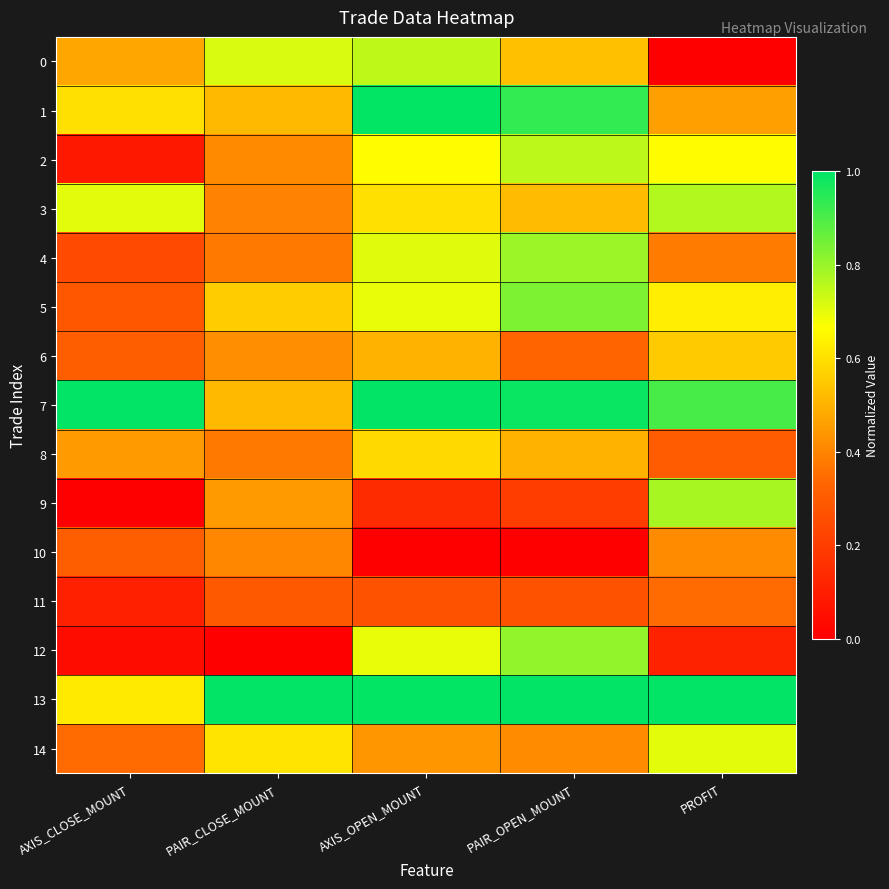

At which category does the chart reach its minimum across all series?

PROFIT